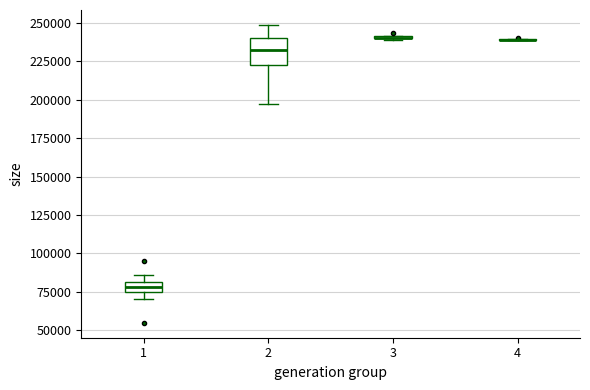

Where is the upper edge of the box at x = 2 on the y-axis? The values are not printed on the chart, so give them approximately, as read against the axis.

240000